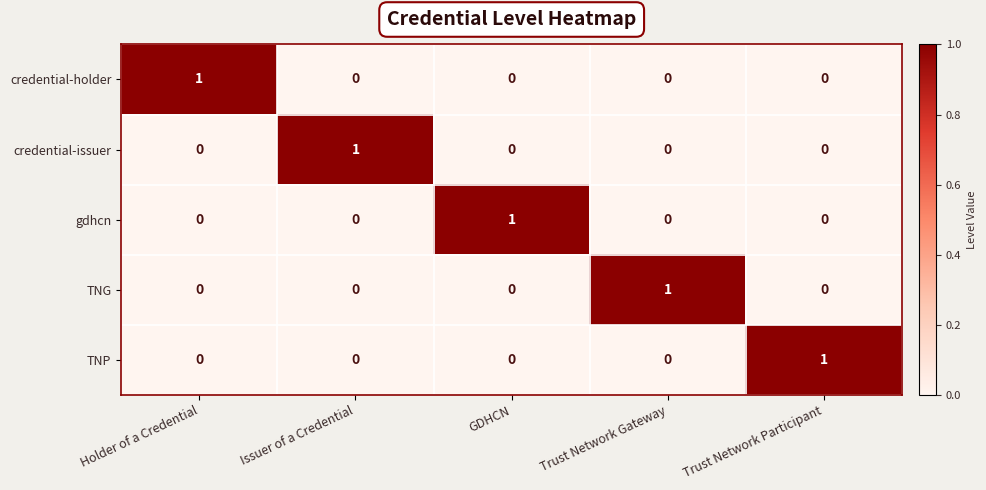

Count the credential-holder values in the range 0 to 1.

5